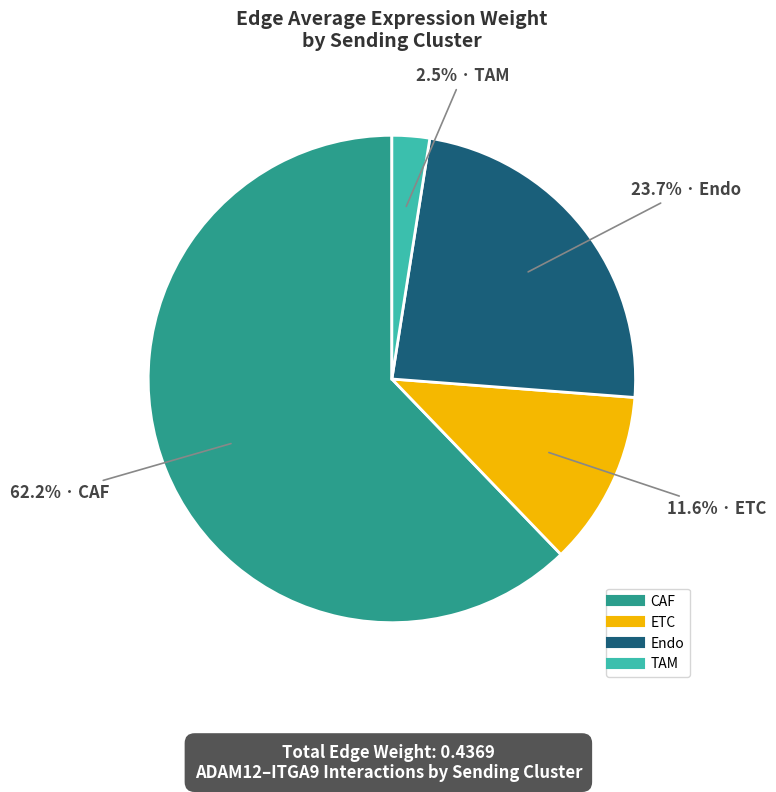

What percentage is the CAF slice, to the nearest percent?

62%